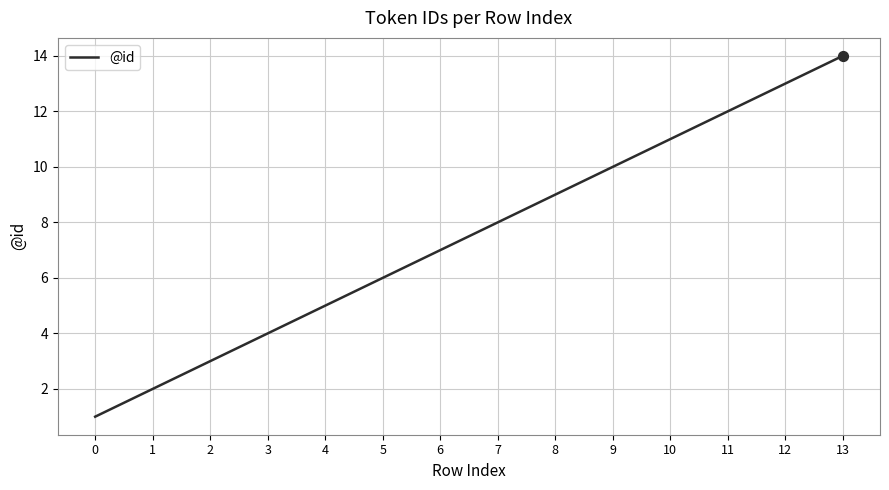

What is the change in value from 6 to 13?

+7